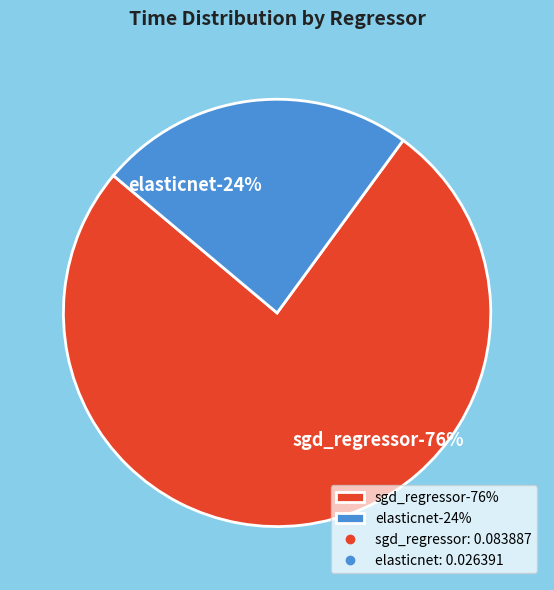

To the nearest percent, what portion does sgd_regressor represent?

76%